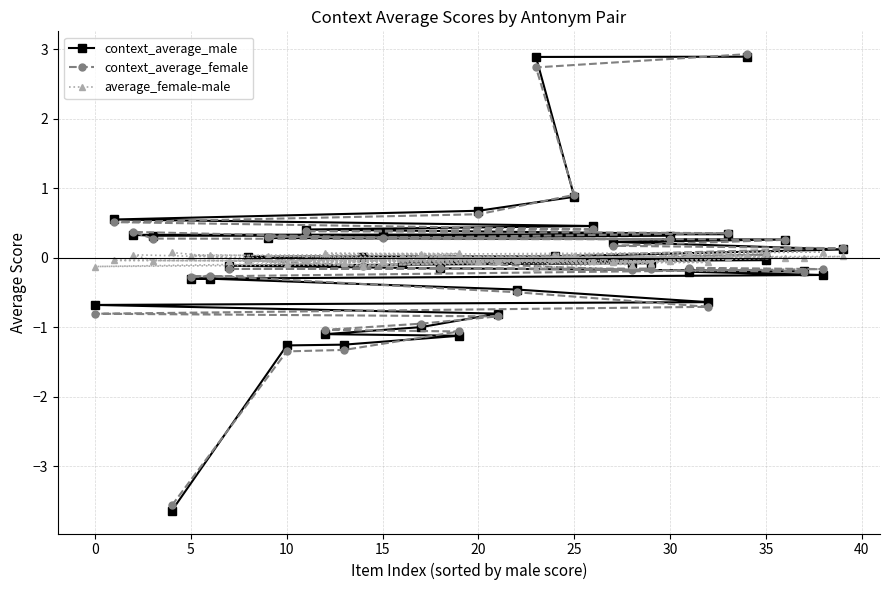

How many values in the context_average_female series exceed 0?

18